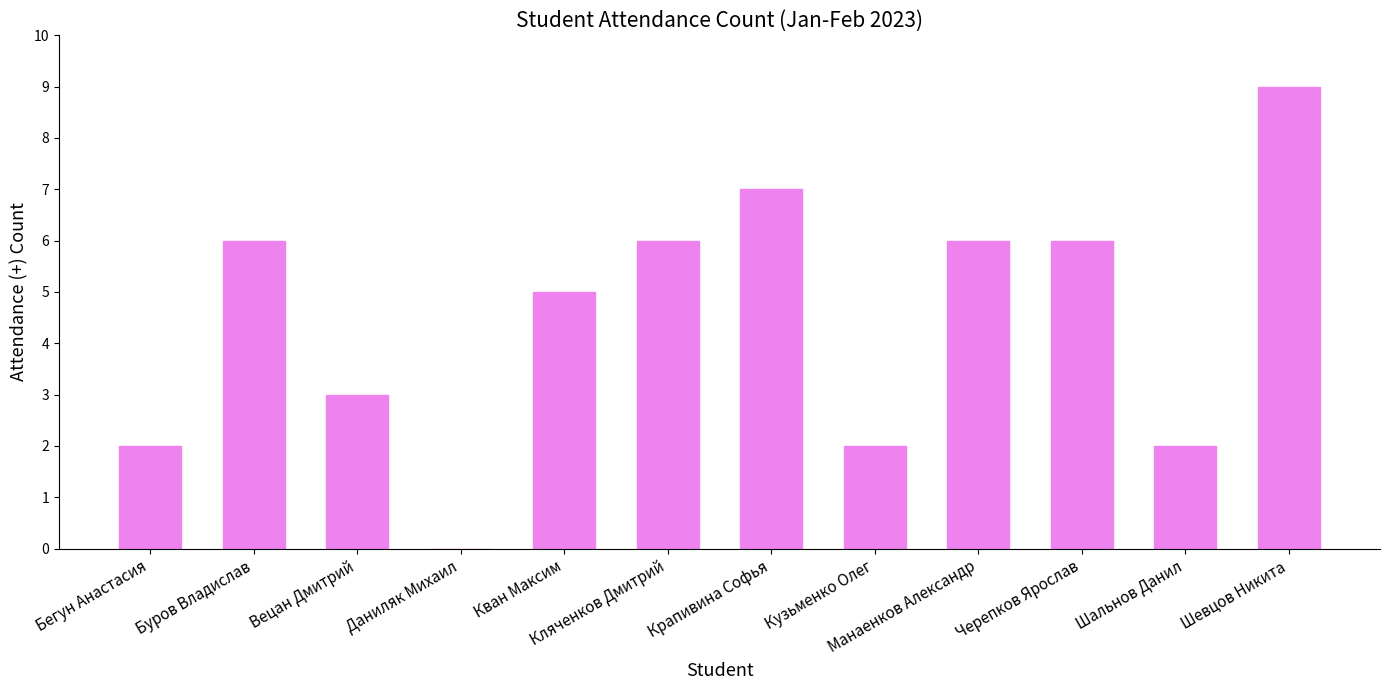

What is the ratio of the value at Вецан Дмитрий to the value at Крапивина Софья?

0.4